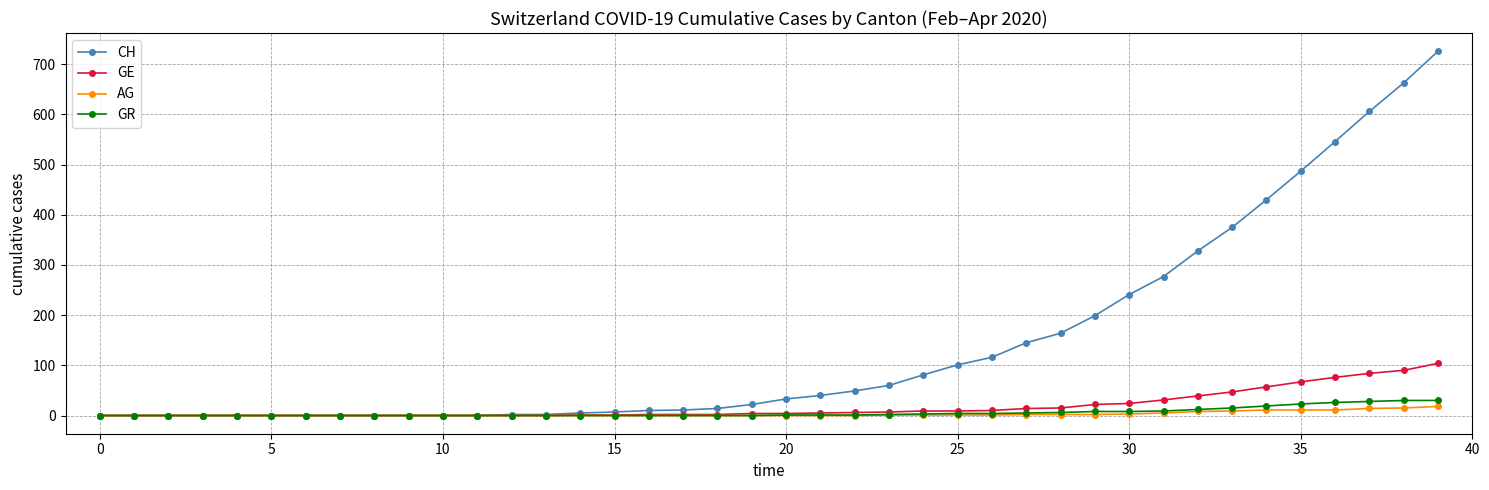

Which series has the largest total across all categories?

CH